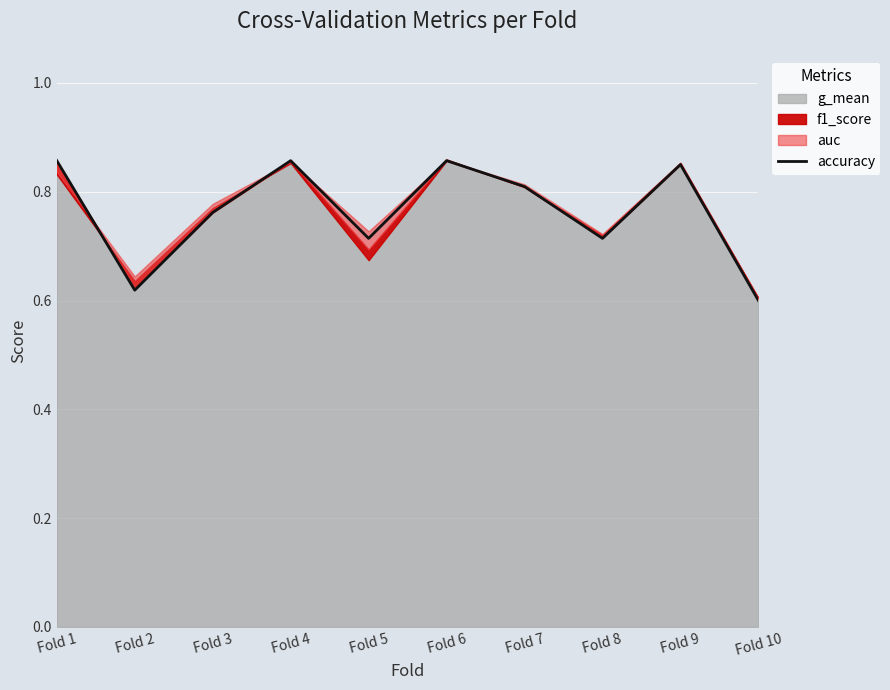

What is the sum of the values at Fold 5 and Fold 10?

1.3